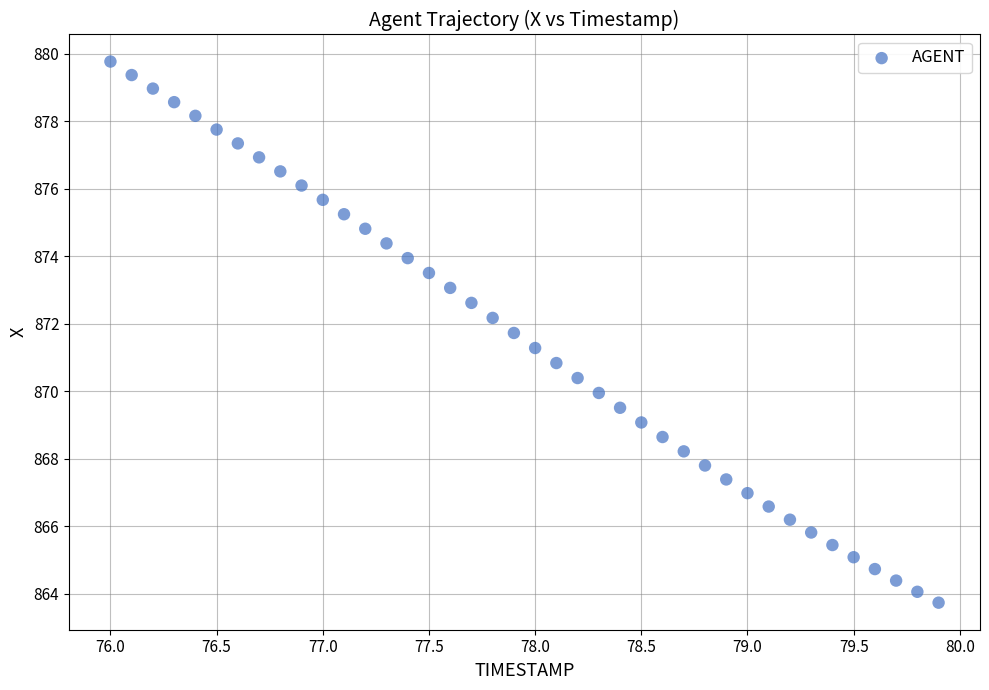

What is the range of X values (max minus min)?

3.9